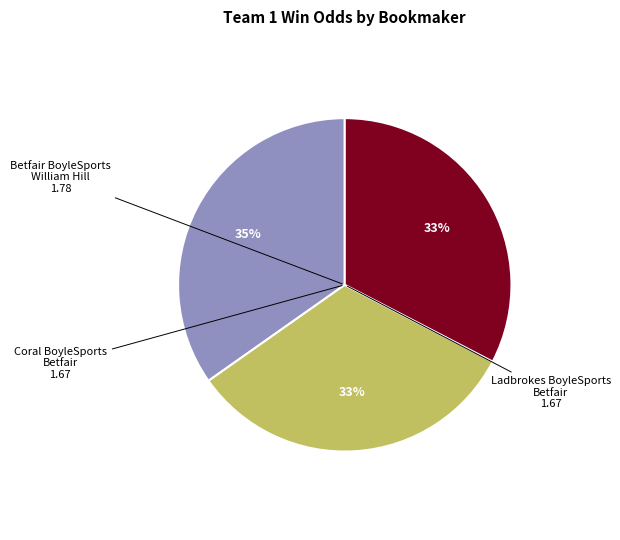

To the nearest percent, what is the average slice percentage?

33%